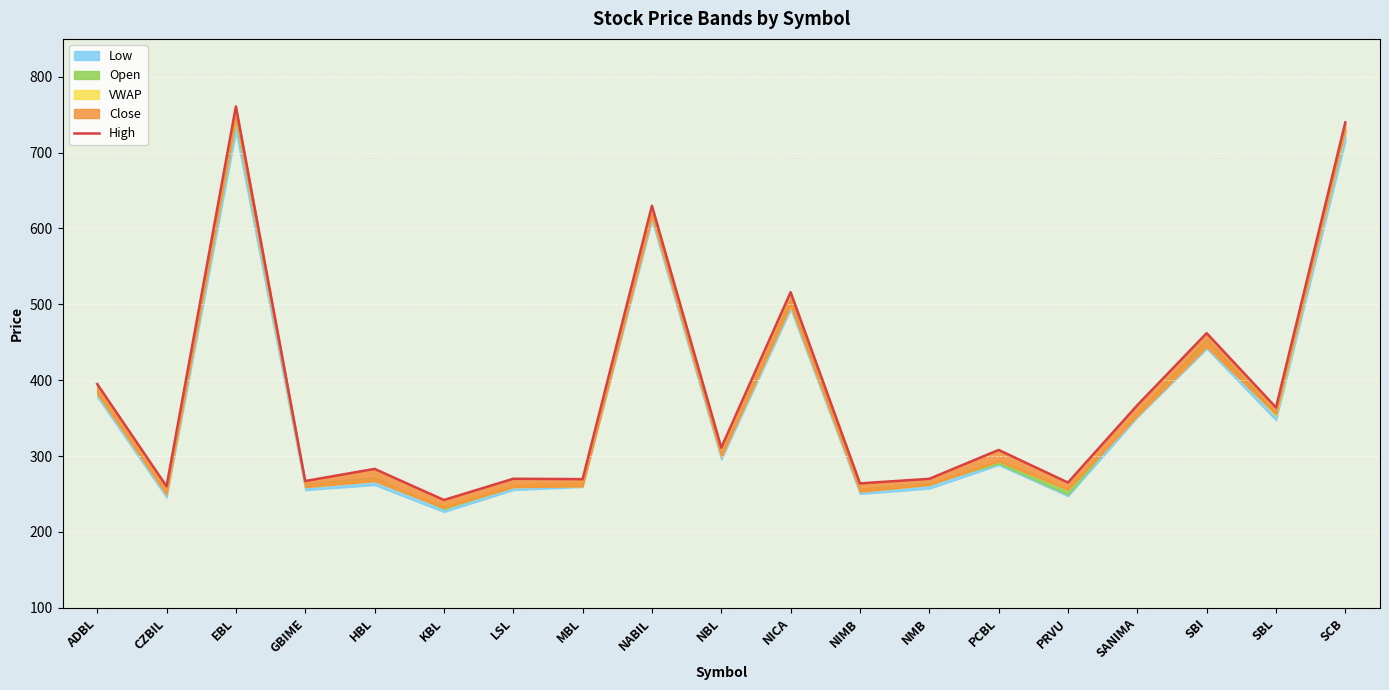

How many data points are less than 308?

9